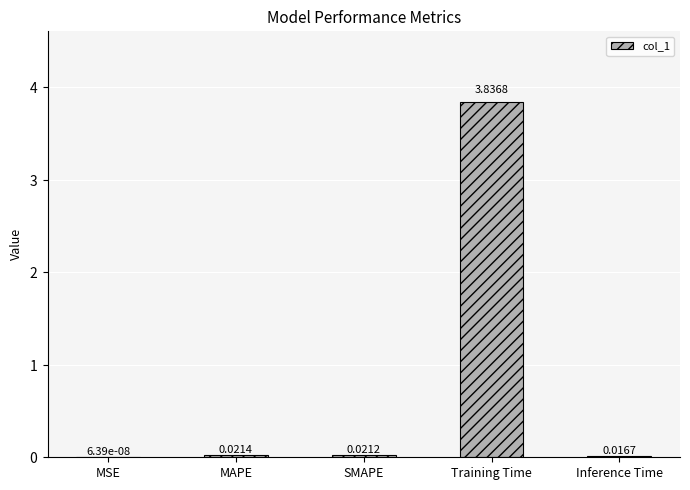

Where is the data nearest to the value 1?

MAPE